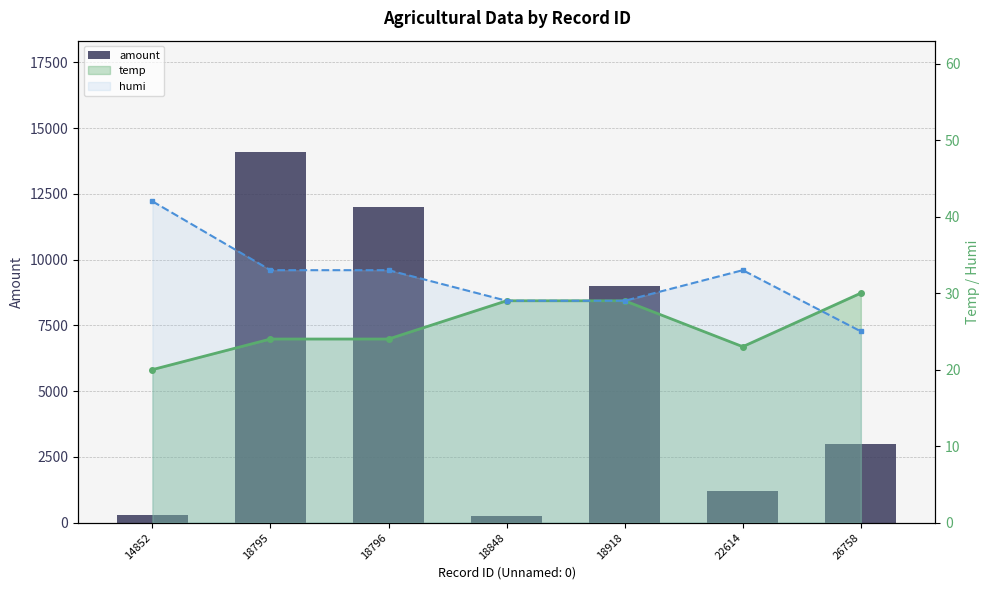

Reading left to right, list all the values displayed in this chart.

14852=300	18795=14100	18796=12000	18848=240	18918=9000	22614=1200	26758=2975